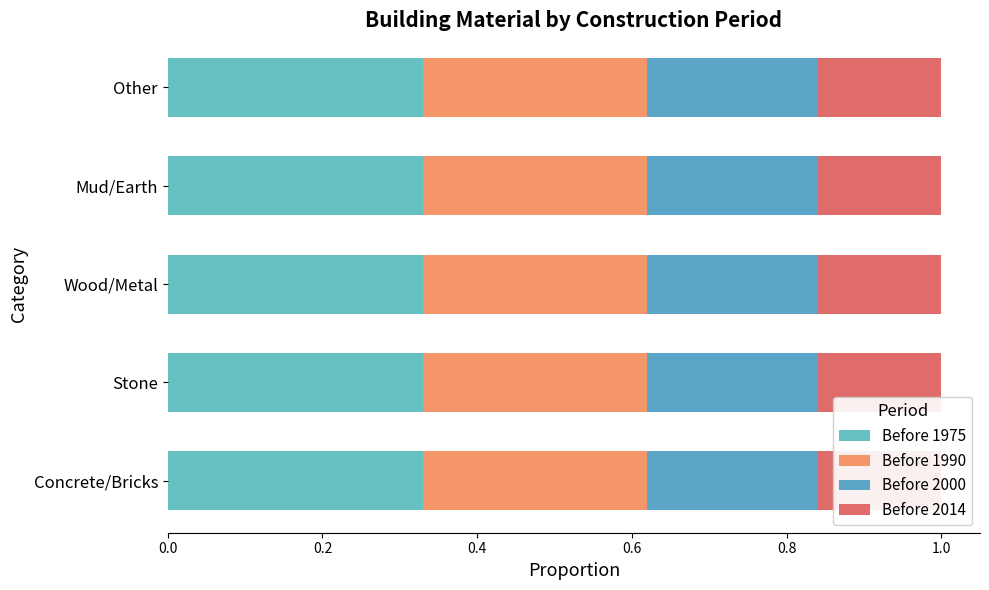

Which series changed the most between Stone and Wood/Metal?

Before 1975